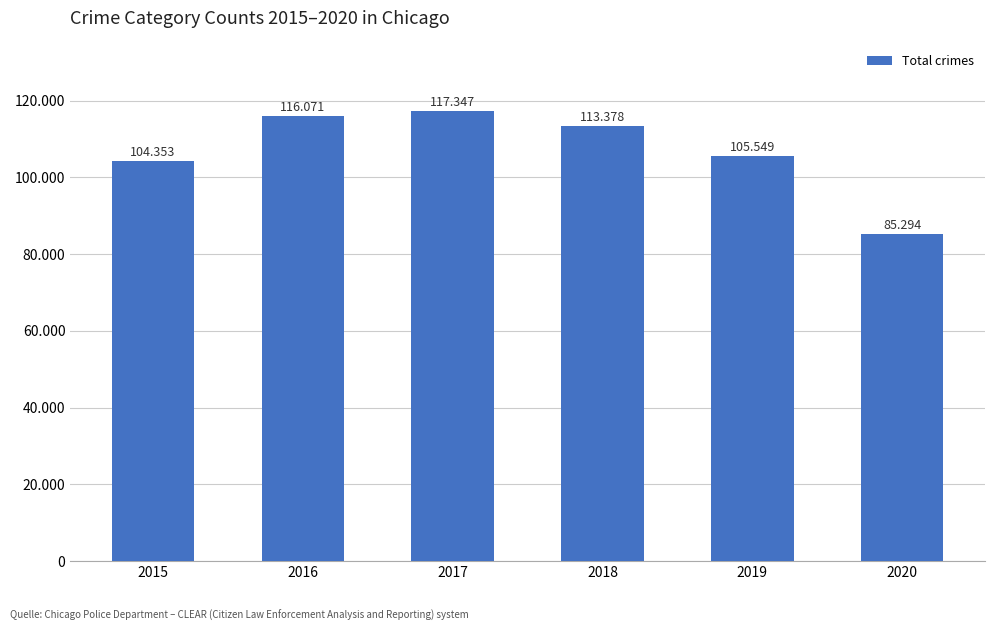

Reading left to right, list all the values displayed in this chart.

2015=104353	2016=116071	2017=117347	2018=113378	2019=105549	2020=85294